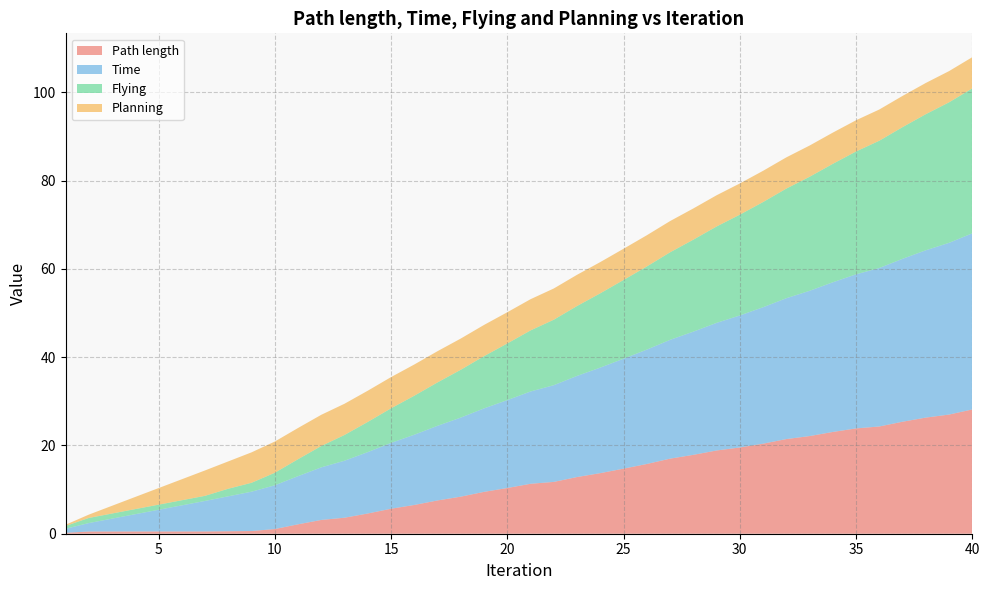

Reading left to right, extract all data points from this chart.

Path length: 0.2	0.5	0.5	0.5	0.5	0.5	0.5	0.6	0.6	1.1	2.1	3.1	3.6	4.6	5.7	6.5	7.5	8.4	9.5	10.4	11.3	11.7	12.8	13.7	14.7	15.8	17.0	17.9	18.9	19.5	20.4	21.4	22.1	23.1	23.9	24.3	25.4	26.3	27.0	28.2
Time: 0.9	1.9	2.9	3.9	4.9	5.9	6.9	7.9	8.9	9.9	10.9	11.9	12.9	13.9	14.9	15.9	16.9	17.9	18.9	19.9	20.9	21.9	22.9	23.9	24.9	25.9	26.9	27.9	28.9	29.9	30.9	31.9	32.9	33.9	34.9	35.9	36.9	37.9	38.9	39.9
Flying: 0.6	1.2	1.2	1.2	1.2	1.2	1.2	1.7	2.0	2.8	3.8	4.8	5.8	6.8	7.8	8.8	9.8	10.8	11.8	12.8	13.8	14.8	15.8	16.8	17.8	18.8	19.8	20.8	21.8	22.8	23.8	24.8	25.8	26.8	27.8	28.8	29.8	30.8	31.8	32.8
Planning: 0.3	0.8	1.8	2.8	3.8	4.8	5.8	6.2	6.9	7.1	7.1	7.1	7.1	7.1	7.1	7.1	7.1	7.1	7.1	7.1	7.1	7.1	7.1	7.1	7.1	7.1	7.1	7.1	7.1	7.1	7.1	7.1	7.1	7.1	7.1	7.1	7.1	7.1	7.1	7.1